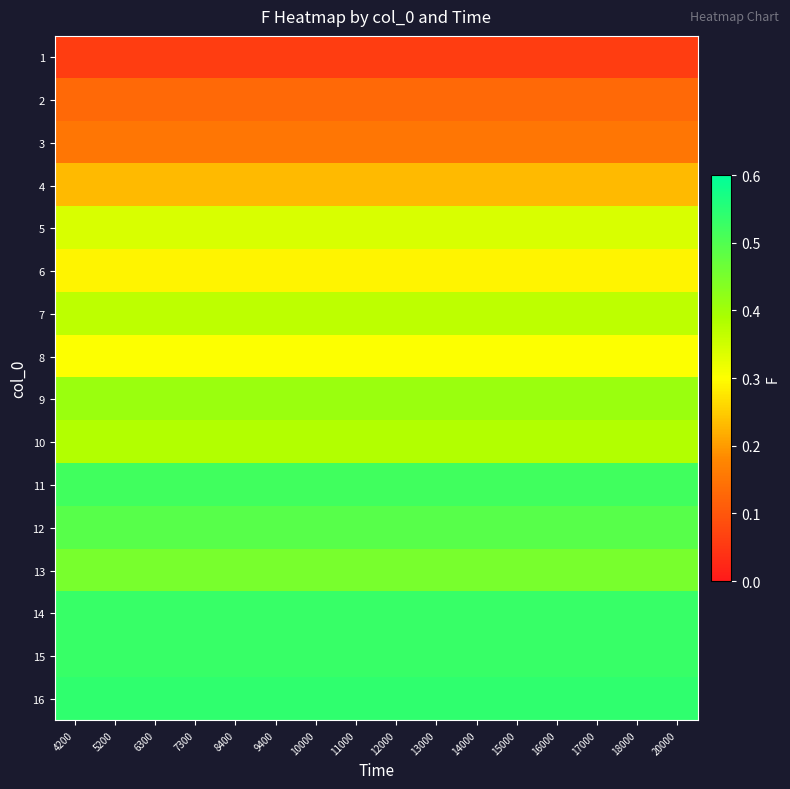

Reading left to right, what are all the values shown in this chart?

1: 4200=0.1	5200=0.1	6300=0.1	7300=0.1	8400=0.1	9400=0.1	10000=0.1	11000=0.1	12000=0.1	13000=0.1	14000=0.1	15000=0.1	16000=0.1	17000=0.1	18000=0.1	20000=0.1
2: 4200=0.1	5200=0.1	6300=0.1	7300=0.1	8400=0.1	9400=0.1	10000=0.1	11000=0.1	12000=0.1	13000=0.1	14000=0.1	15000=0.1	16000=0.1	17000=0.1	18000=0.1	20000=0.1
3: 4200=0.1	5200=0.1	6300=0.1	7300=0.1	8400=0.1	9400=0.1	10000=0.1	11000=0.1	12000=0.1	13000=0.1	14000=0.1	15000=0.1	16000=0.1	17000=0.1	18000=0.1	20000=0.1
4: 4200=0.2	5200=0.2	6300=0.2	7300=0.2	8400=0.2	9400=0.2	10000=0.2	11000=0.2	12000=0.2	13000=0.2	14000=0.2	15000=0.2	16000=0.2	17000=0.2	18000=0.2	20000=0.2
5: 4200=0.3	5200=0.3	6300=0.3	7300=0.3	8400=0.3	9400=0.3	10000=0.3	11000=0.3	12000=0.3	13000=0.3	14000=0.3	15000=0.3	16000=0.3	17000=0.3	18000=0.3	20000=0.3
6: 4200=0.3	5200=0.3	6300=0.3	7300=0.3	8400=0.3	9400=0.3	10000=0.3	11000=0.3	12000=0.3	13000=0.3	14000=0.3	15000=0.3	16000=0.3	17000=0.3	18000=0.3	20000=0.3
7: 4200=0.4	5200=0.4	6300=0.4	7300=0.4	8400=0.4	9400=0.4	10000=0.4	11000=0.4	12000=0.4	13000=0.4	14000=0.4	15000=0.4	16000=0.4	17000=0.4	18000=0.4	20000=0.4
8: 4200=0.3	5200=0.3	6300=0.3	7300=0.3	8400=0.3	9400=0.3	10000=0.3	11000=0.3	12000=0.3	13000=0.3	14000=0.3	15000=0.3	16000=0.3	17000=0.3	18000=0.3	20000=0.3
9: 4200=0.4	5200=0.4	6300=0.4	7300=0.4	8400=0.4	9400=0.4	10000=0.4	11000=0.4	12000=0.4	13000=0.4	14000=0.4	15000=0.4	16000=0.4	17000=0.4	18000=0.4	20000=0.4
10: 4200=0.4	5200=0.4	6300=0.4	7300=0.4	8400=0.4	9400=0.4	10000=0.4	11000=0.4	12000=0.4	13000=0.4	14000=0.4	15000=0.4	16000=0.4	17000=0.4	18000=0.4	20000=0.4
11: 4200=0.5	5200=0.5	6300=0.5	7300=0.5	8400=0.5	9400=0.5	10000=0.5	11000=0.5	12000=0.5	13000=0.5	14000=0.5	15000=0.5	16000=0.5	17000=0.5	18000=0.5	20000=0.5
12: 4200=0.5	5200=0.5	6300=0.5	7300=0.5	8400=0.5	9400=0.5	10000=0.5	11000=0.5	12000=0.5	13000=0.5	14000=0.5	15000=0.5	16000=0.5	17000=0.5	18000=0.5	20000=0.5
13: 4200=0.5	5200=0.5	6300=0.5	7300=0.5	8400=0.5	9400=0.5	10000=0.5	11000=0.5	12000=0.5	13000=0.5	14000=0.5	15000=0.5	16000=0.5	17000=0.5	18000=0.5	20000=0.5
14: 4200=0.5	5200=0.5	6300=0.5	7300=0.5	8400=0.5	9400=0.5	10000=0.5	11000=0.5	12000=0.5	13000=0.5	14000=0.5	15000=0.5	16000=0.5	17000=0.5	18000=0.5	20000=0.5
15: 4200=0.5	5200=0.5	6300=0.5	7300=0.5	8400=0.5	9400=0.5	10000=0.5	11000=0.5	12000=0.5	13000=0.5	14000=0.5	15000=0.5	16000=0.5	17000=0.5	18000=0.5	20000=0.5
16: 4200=0.5	5200=0.5	6300=0.5	7300=0.5	8400=0.5	9400=0.5	10000=0.5	11000=0.5	12000=0.5	13000=0.5	14000=0.5	15000=0.5	16000=0.5	17000=0.5	18000=0.5	20000=0.5